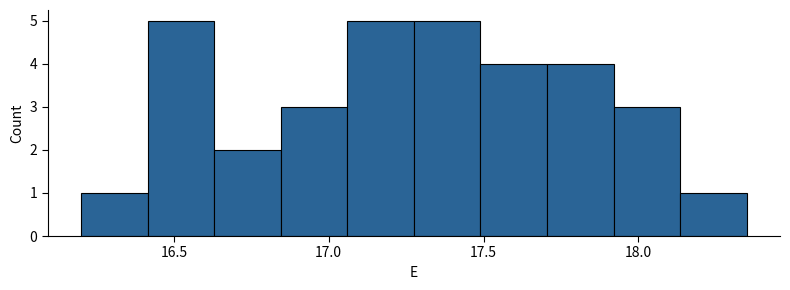

What is the height of the bar covering 16.630 to 16.845 on the x-axis? Neither the bar edges nor the heights are printed on the chart, so give them approximately, as read against the axes.

2